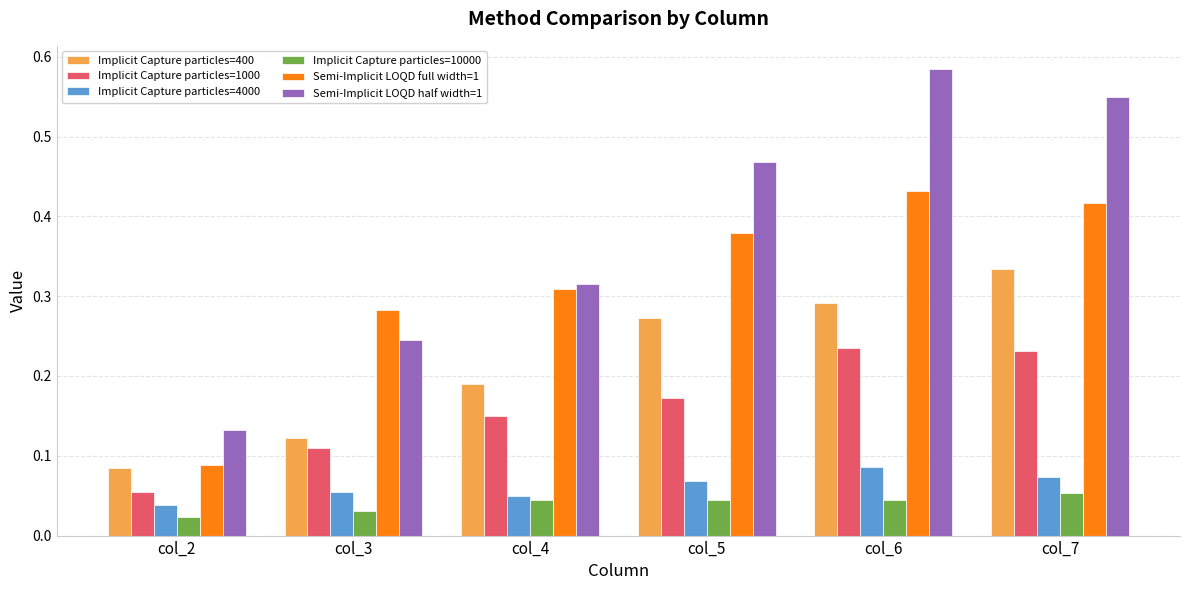

Which series changed the most between col_3 and col_6?

Semi-Implicit LOQD half width=1